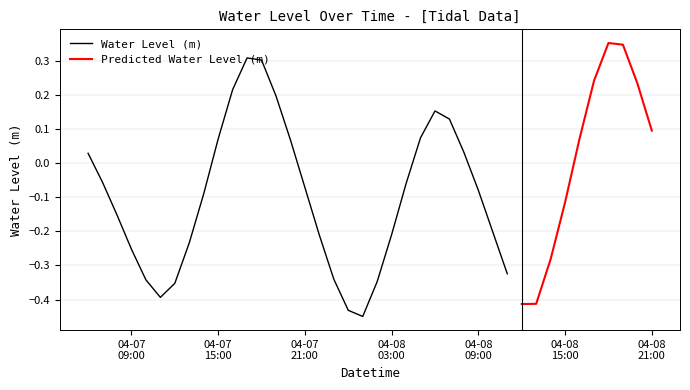

Is it true that the value at 2025-04-07 10:00:00 is -0.1?

False